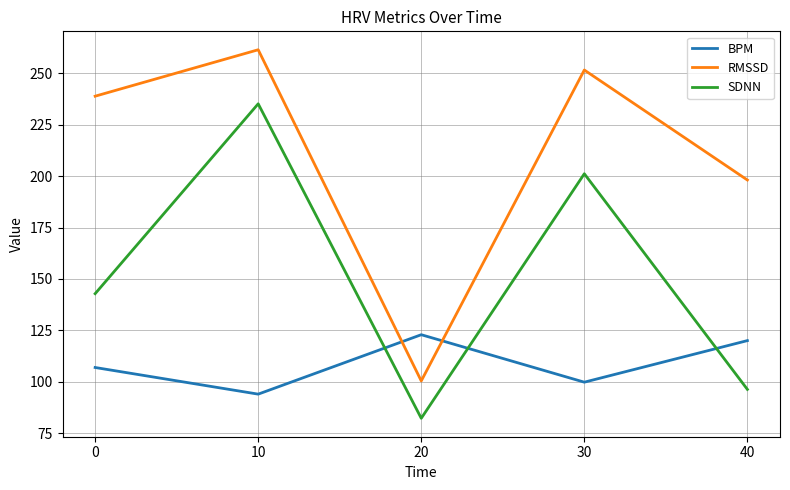

What is the total value across all series at 40?

414.4